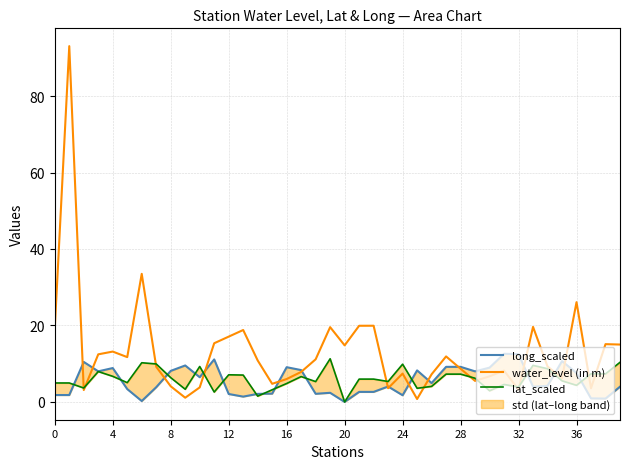

How many times do long_scaled and lat_scaled cross each other?

14